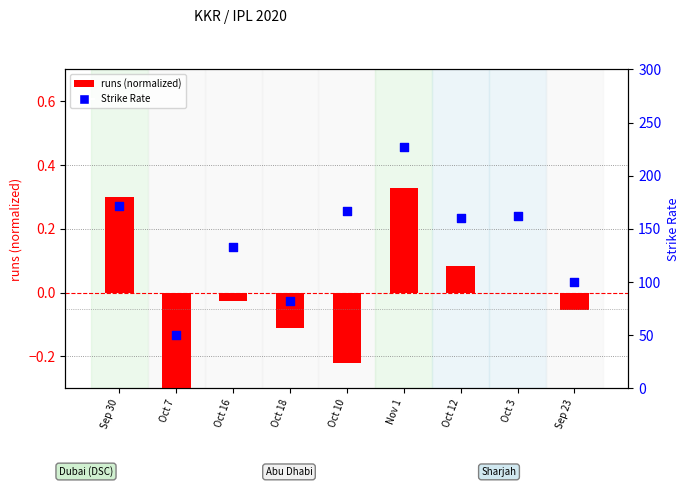

Which series has the widest spread of Y values?

SR